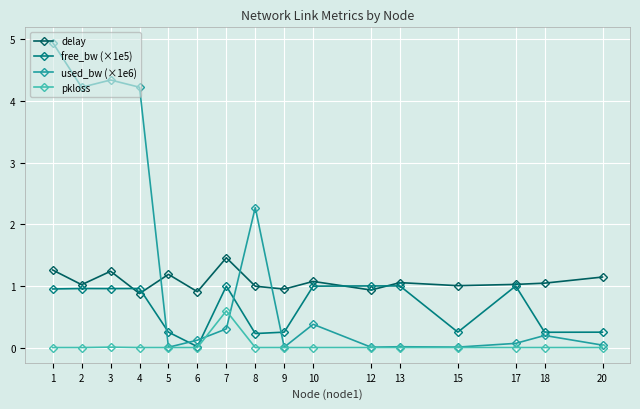

Which series ends up on top after the final intersection of used_bw (×1e6) and delay?

delay